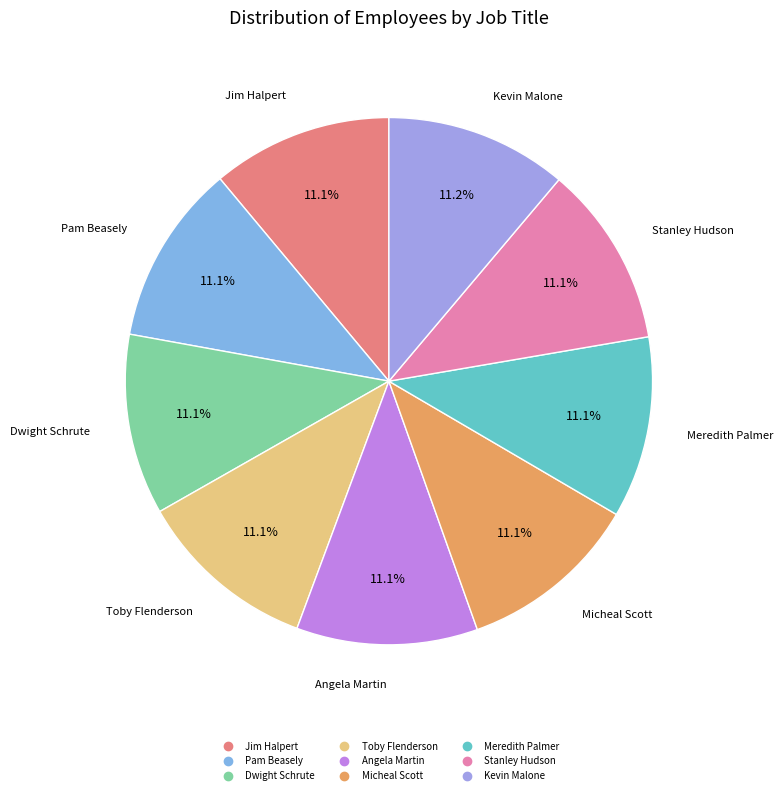

True or false: Dwight Schrute accounts for 11% of the total.

True